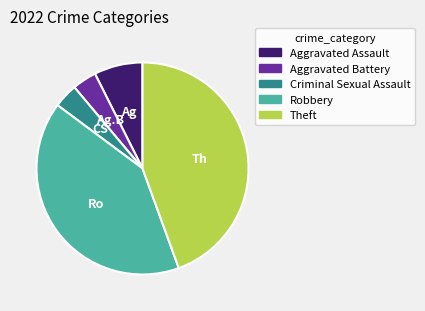

The Aggravated Assault slice represents 16% of the pie. True or false?

False